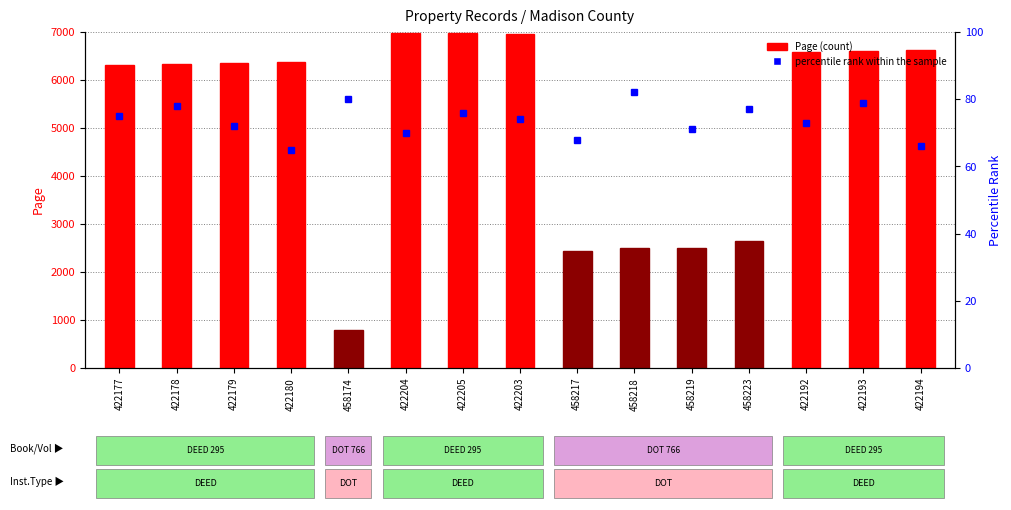

Which series has the largest total across all categories?

Page (count proxy)